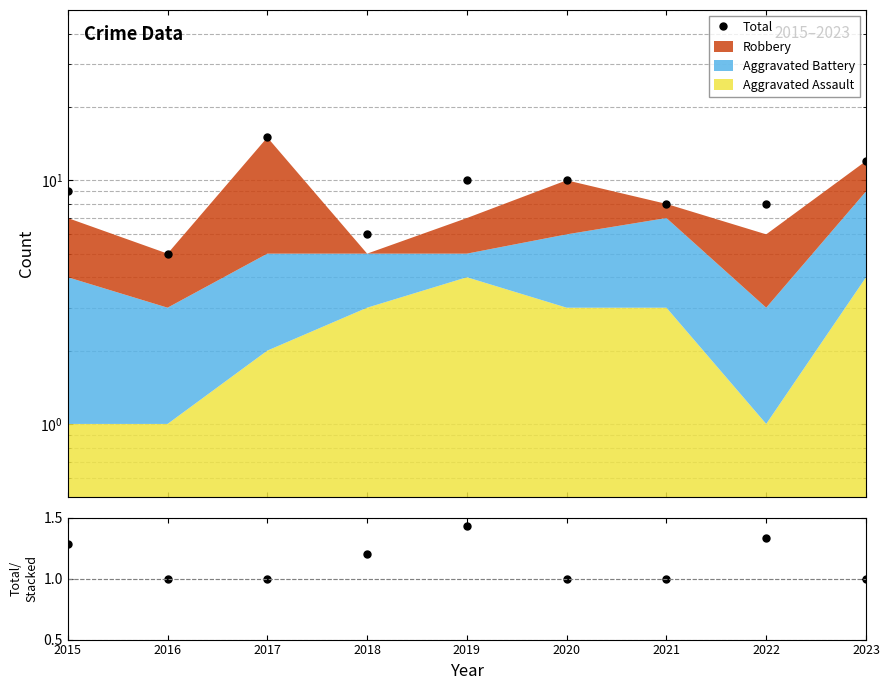

Which series has the widest spread of values?

Total